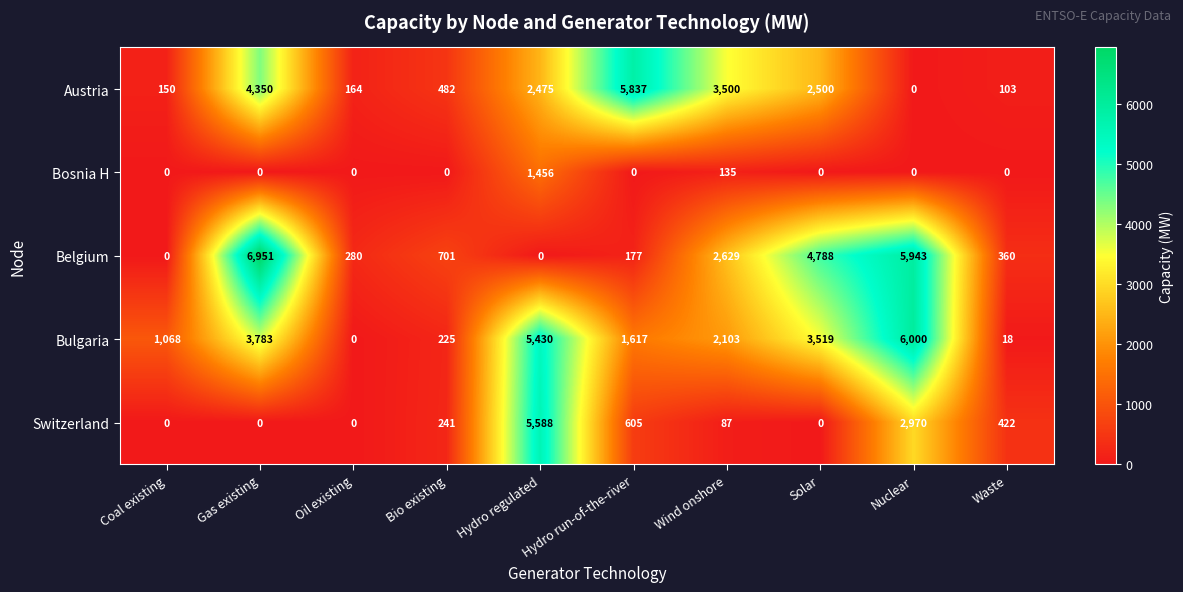

At how many categories does at least one series exceed 136?

10